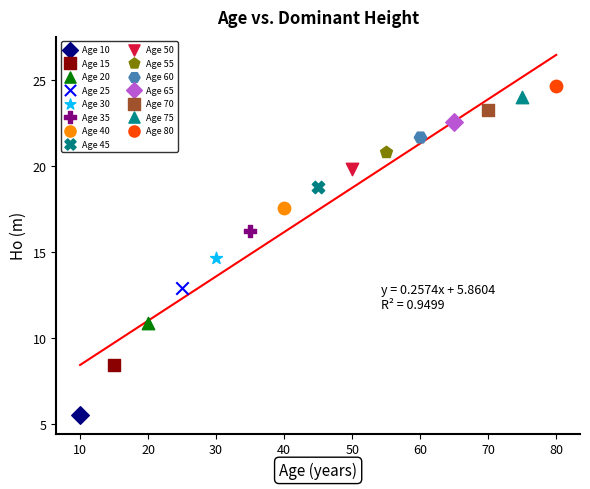

What are all the series names shown in the legend?

Age 10, Age 15, Age 20, Age 25, Age 30, Age 35, Age 40, Age 45, Age 50, Age 55, Age 60, Age 65, Age 70, Age 75, Age 80